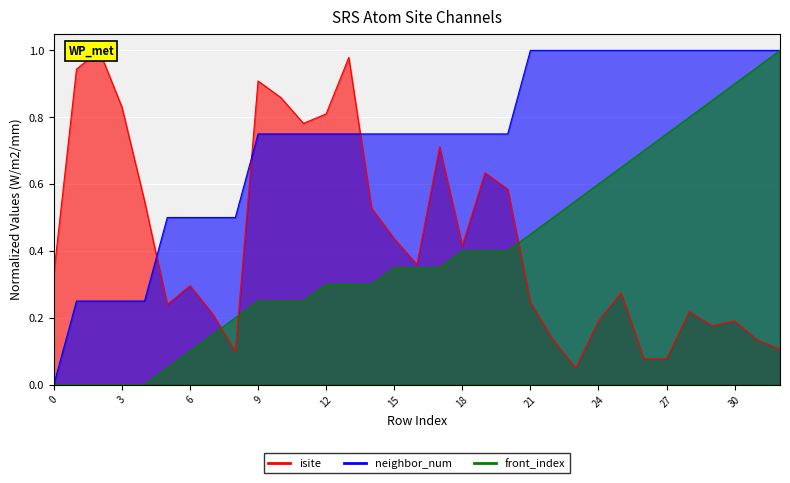

True or false: neighbor_num and front_index cross at least once.

False